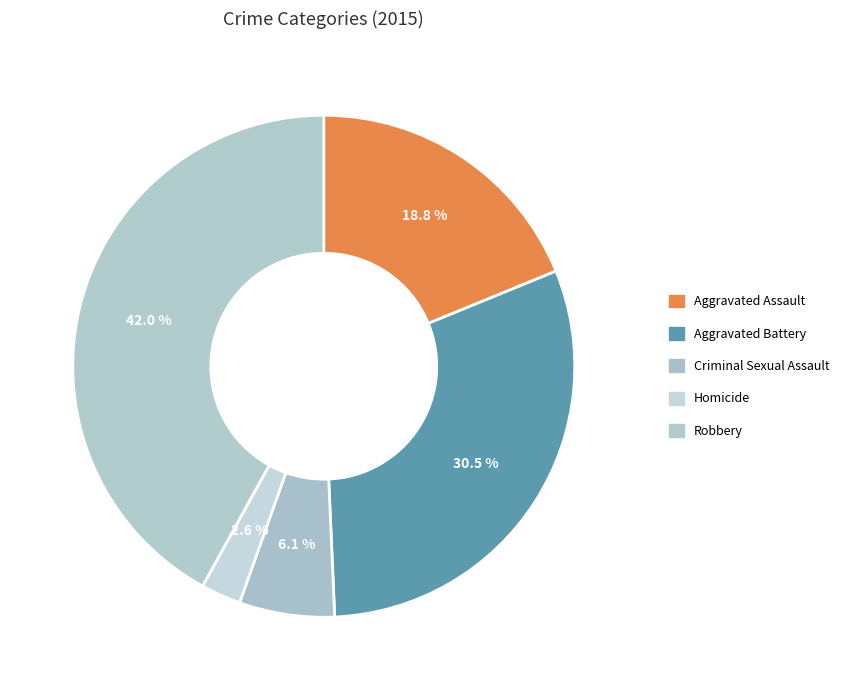

How many segments does this pie chart have?

5